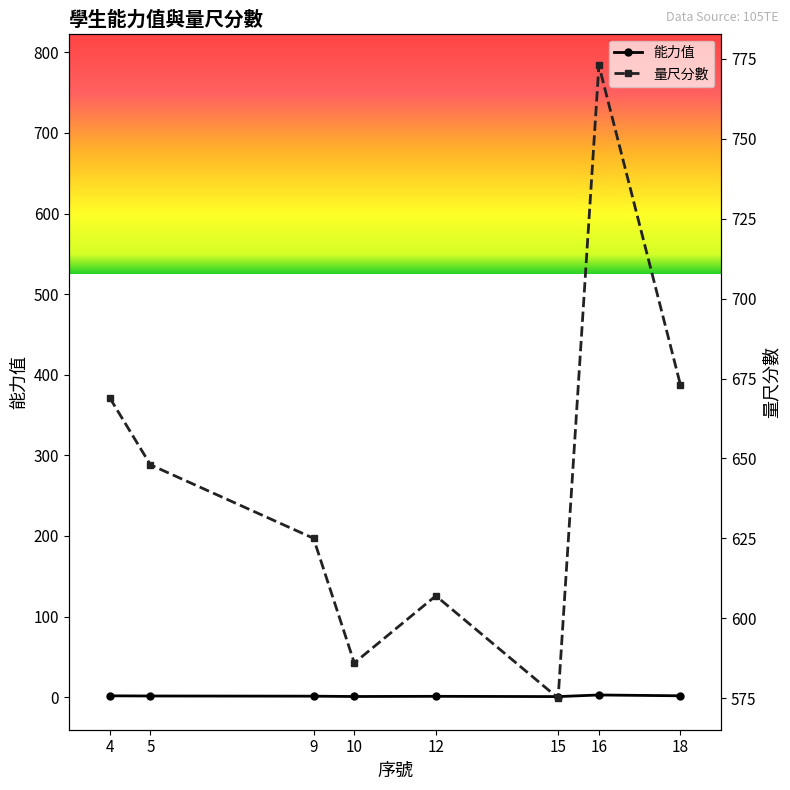

What is the approximate value of 能力值 at 15?

0.7